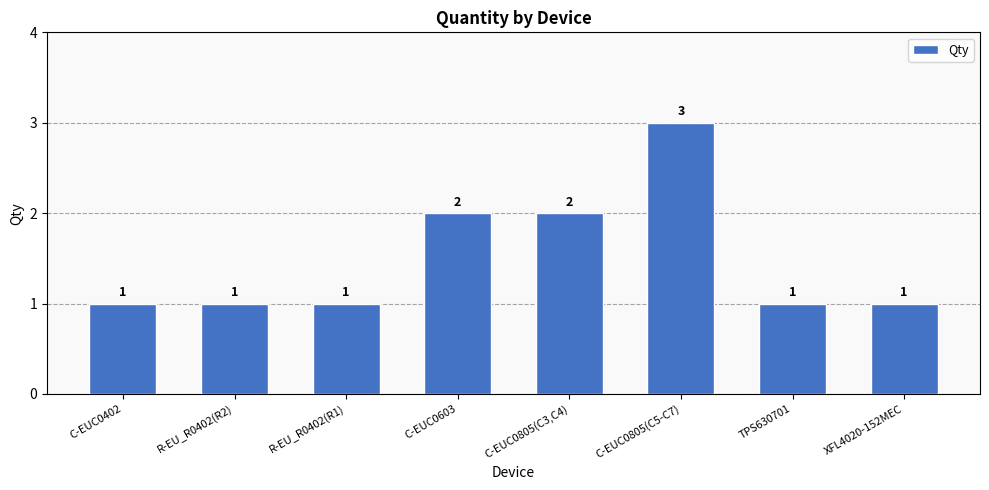

Does the chart contain stacked bars?

No